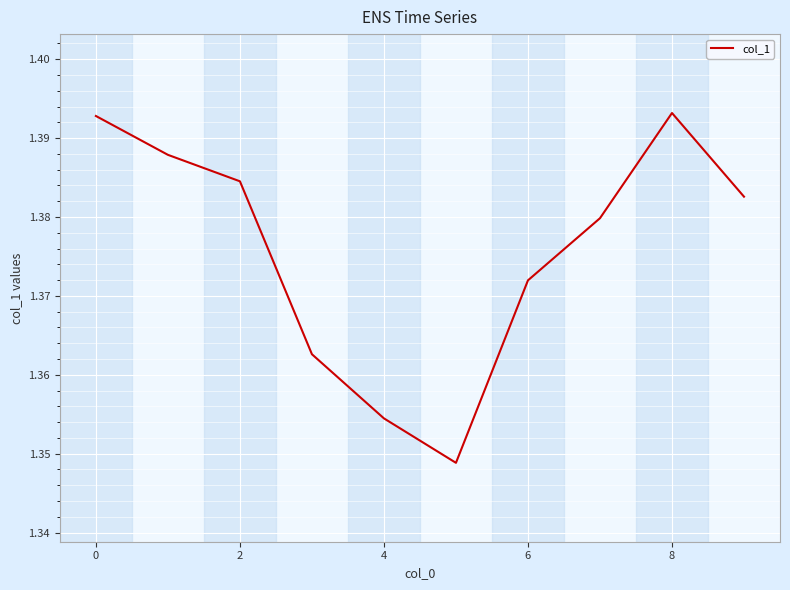

What is the ratio of the value at 4 to the value at 0?

1.0